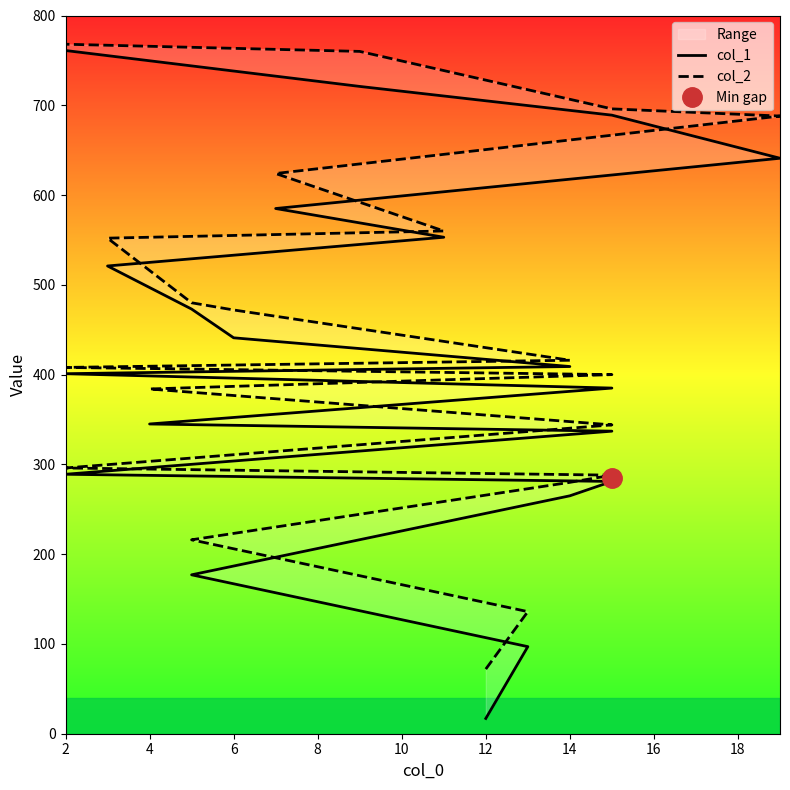

How many lines are shown in the chart?

2